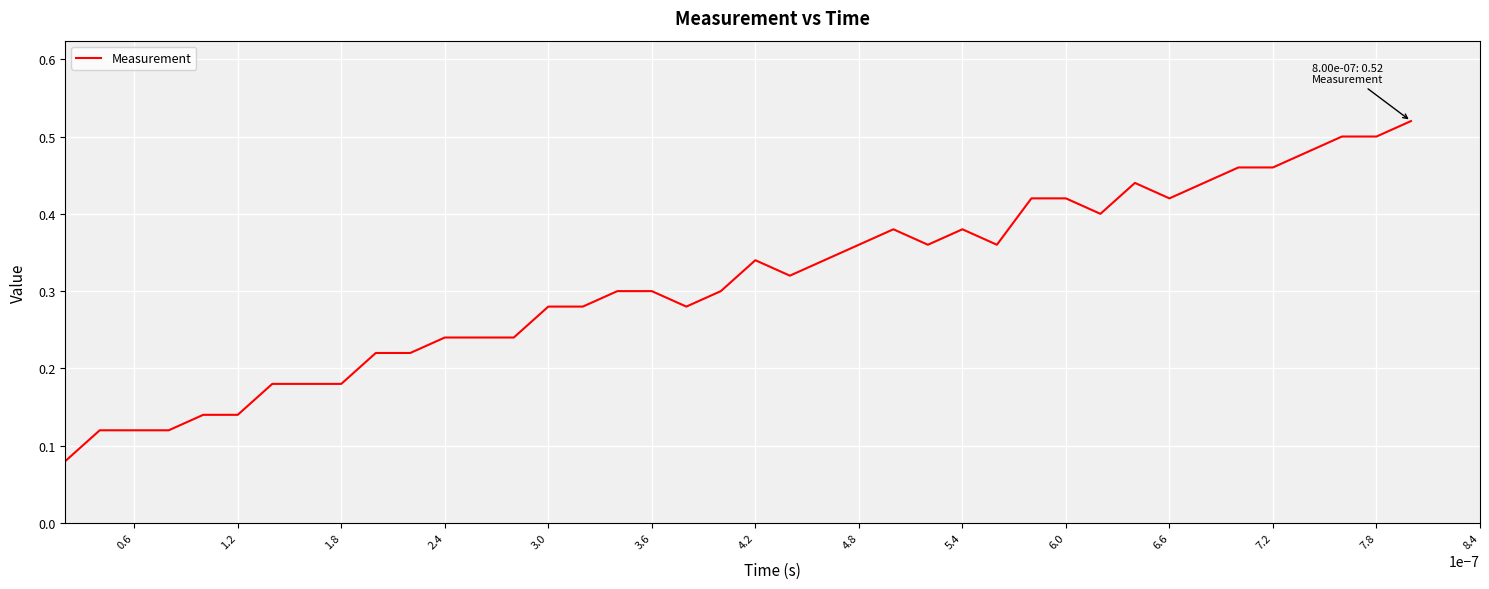

Count the values in the range 0 to 1.

40